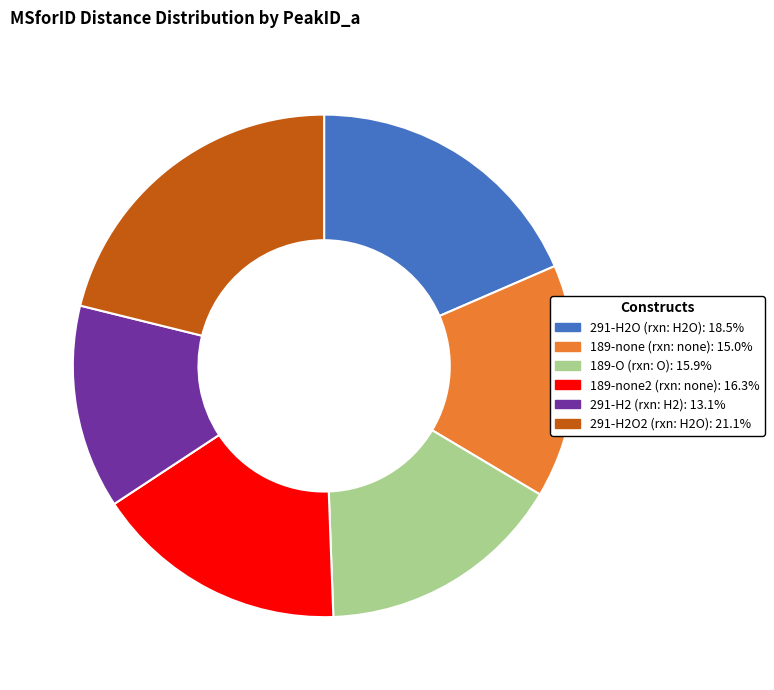

Is there a majority slice in this chart?

No